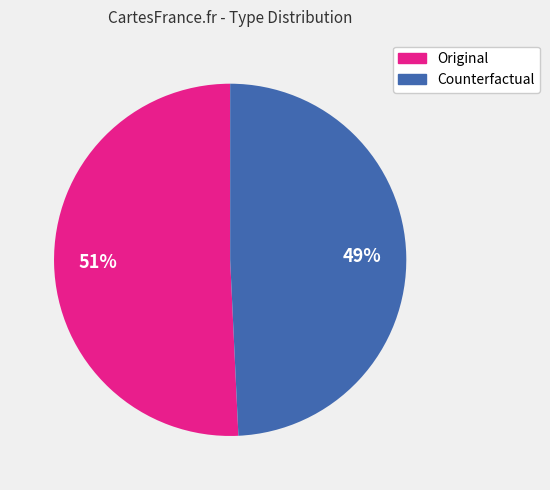

To the nearest percent, what percentage of the pie is Counterfactual?

49%